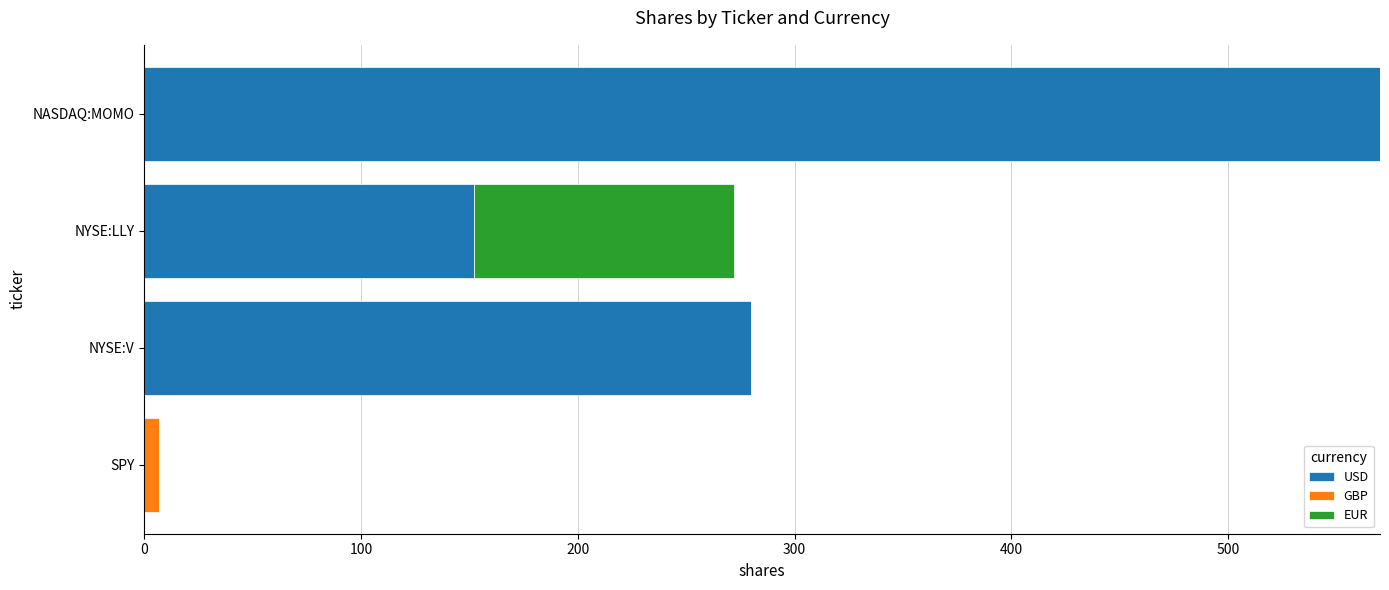

What is the total value across all series at NASDAQ:MOMO?

570.0